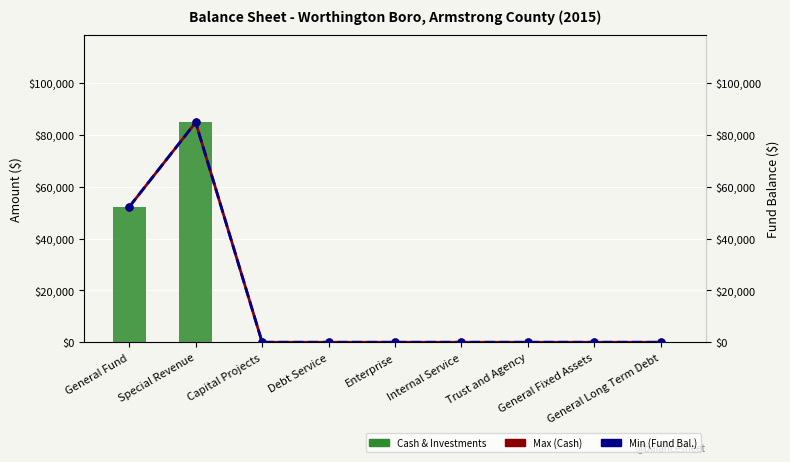

What position from the left is Enterprise?

5